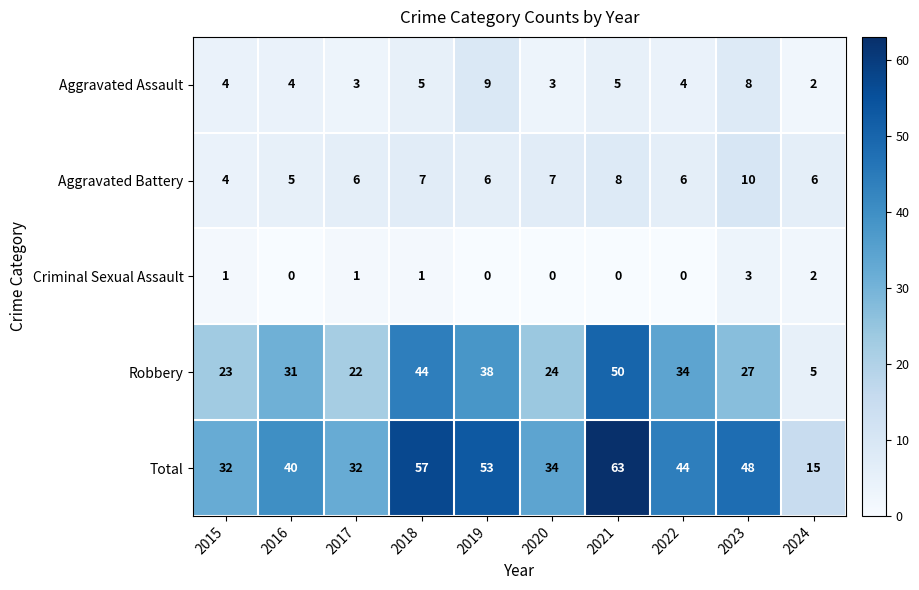

The Aggravated Battery series shows 7 at 2020. True or false?

True